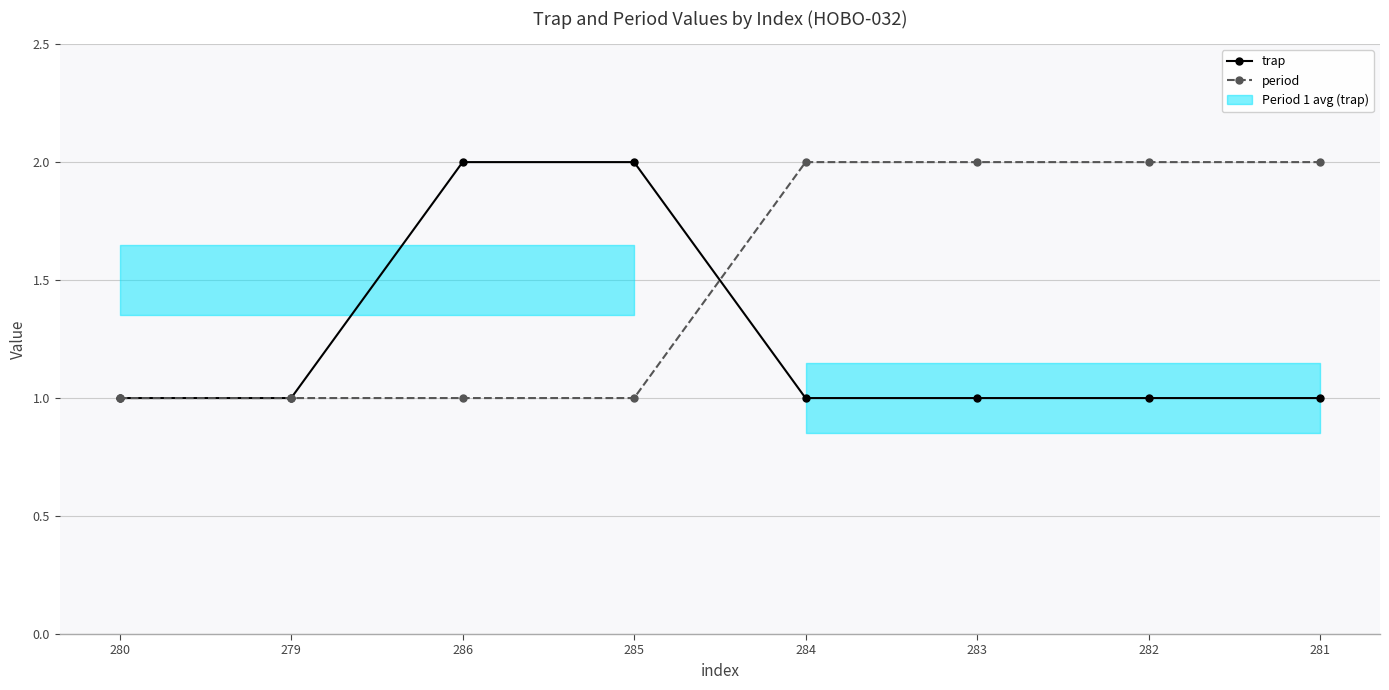

The value of period at 283 is 0. True or false?

False